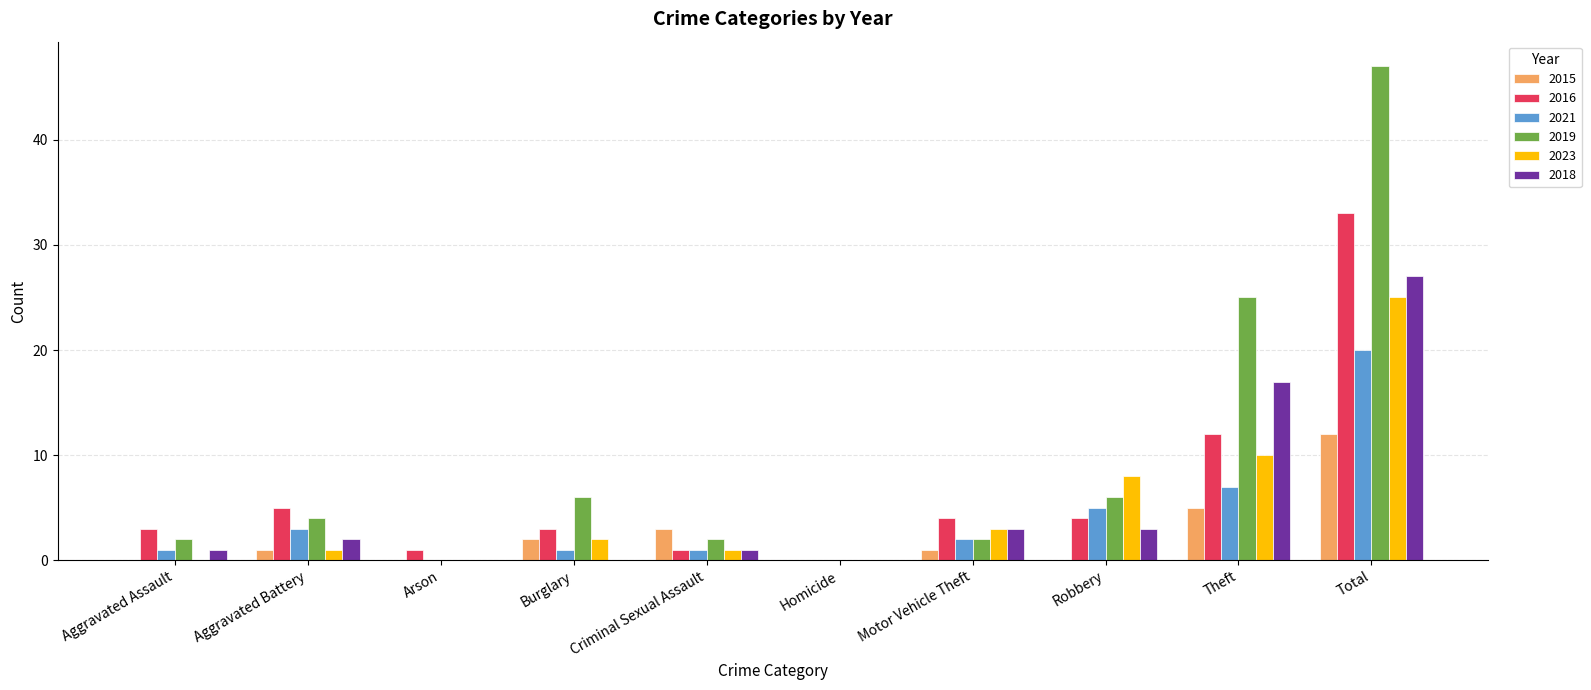

Is it true that 2016 equals 1 at Criminal Sexual Assault?

True